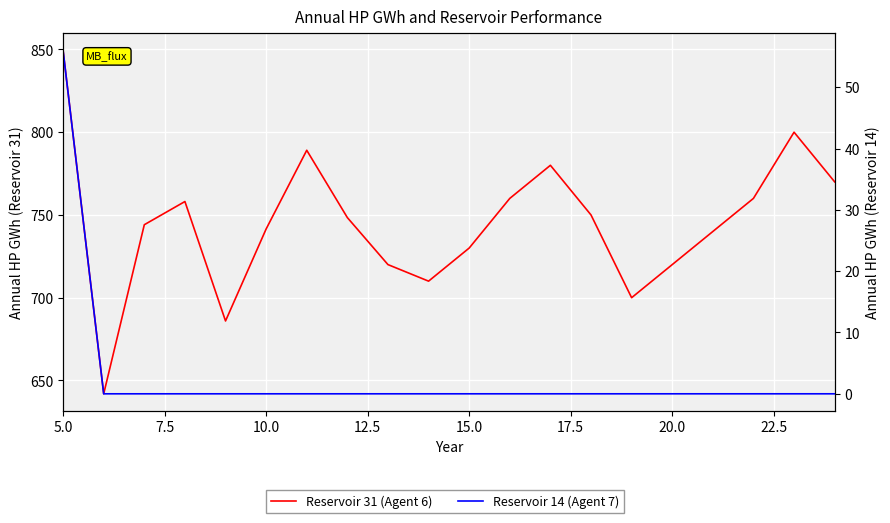

True or false: Reservoir 14 (Agent 7) and Reservoir 31 (Agent 6) cross at least once.

False